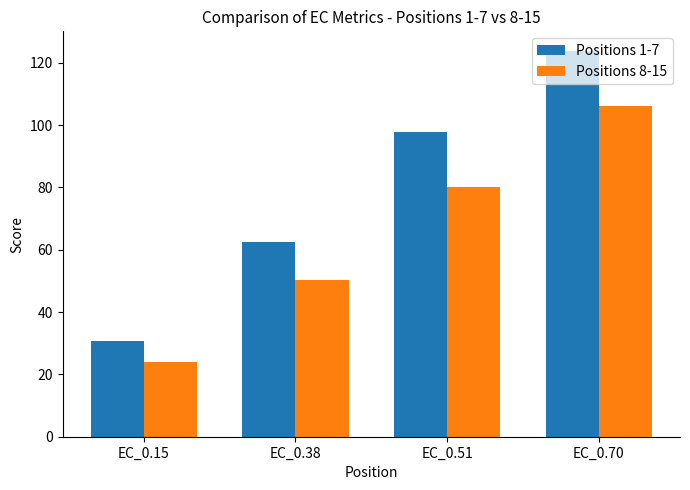

Are the bars horizontal?

No